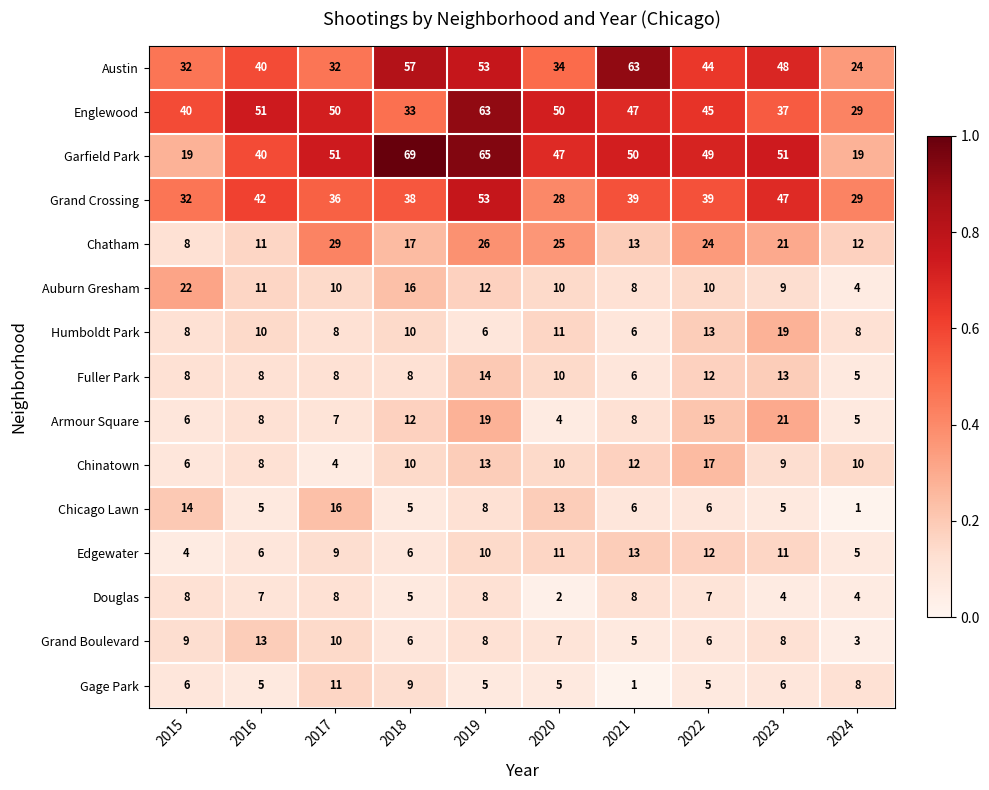

Which series has the largest range (max minus min)?

Garfield Park